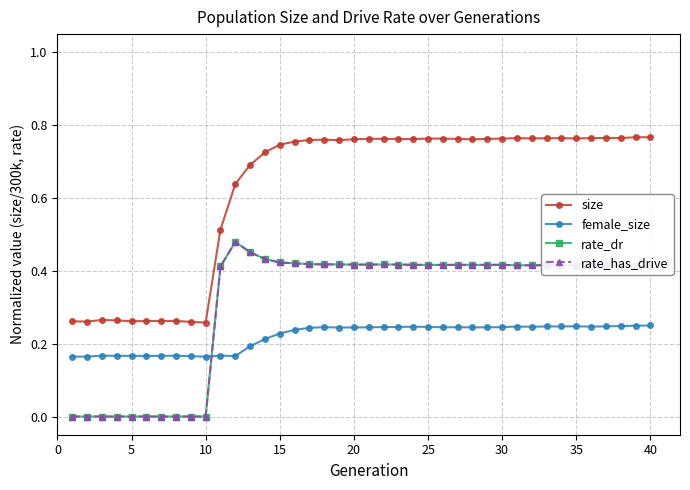

True or false: rate_has_drive and size intersect in this chart.

False